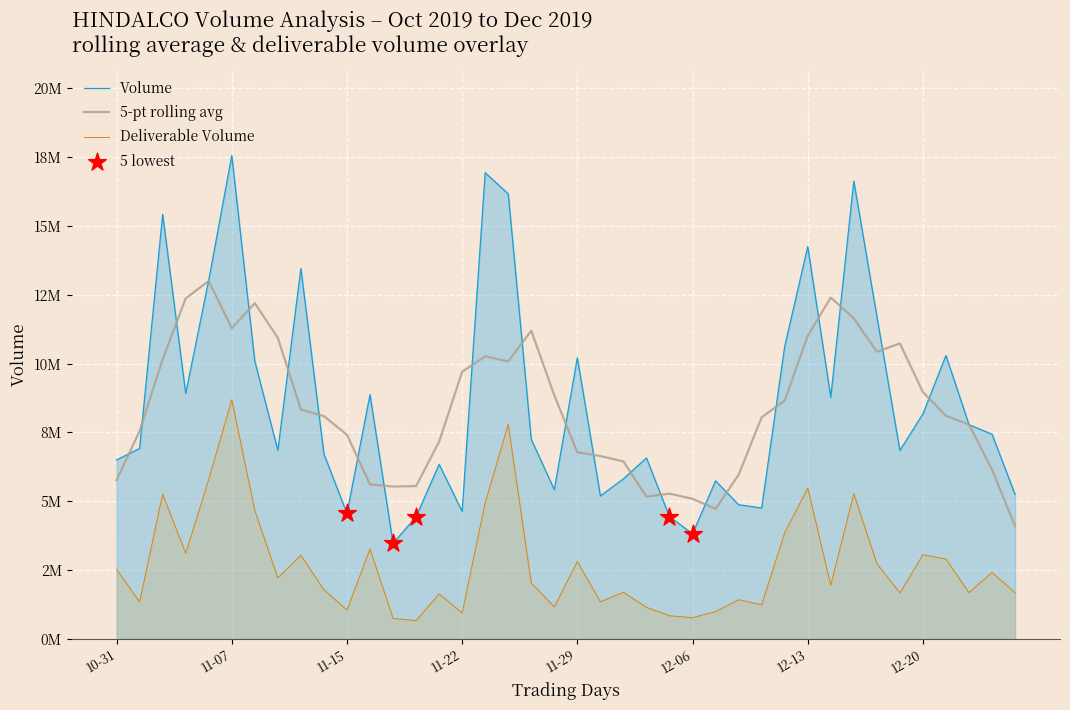

What is the total value across all series at 28?

6001735